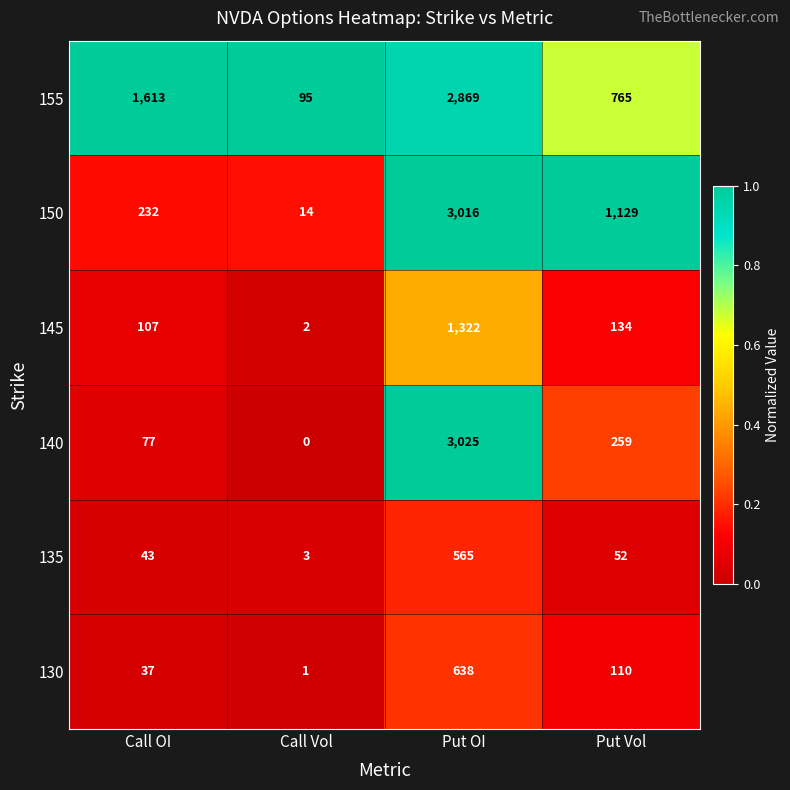

What is the maximum value for 155?

2869